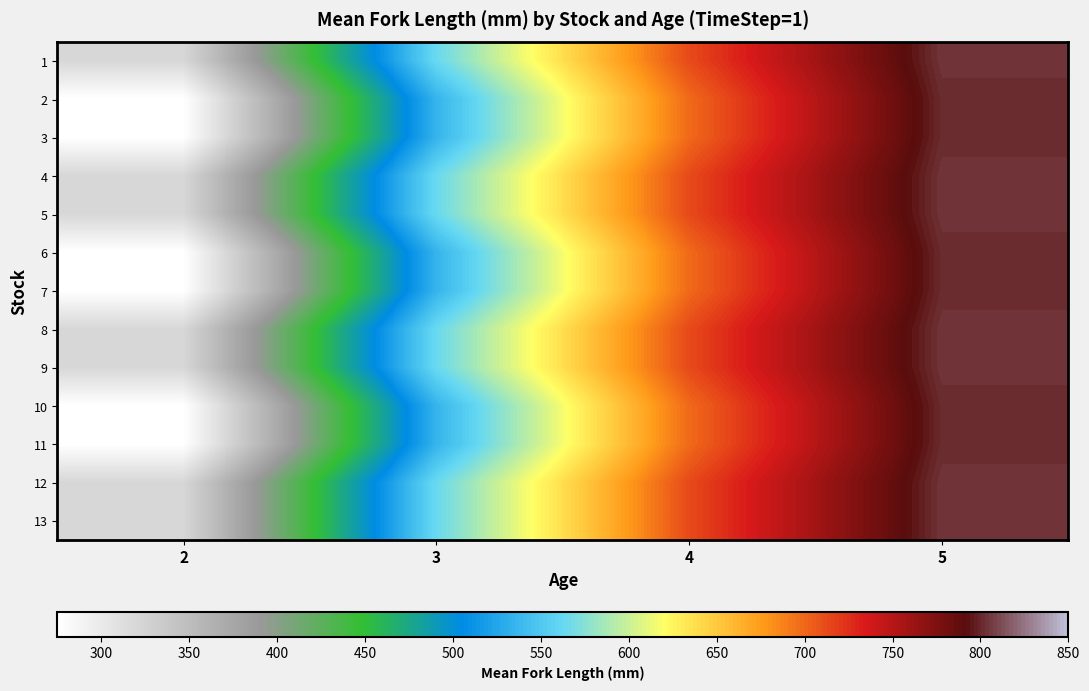

Which series changed the most between 3 and 4?

2